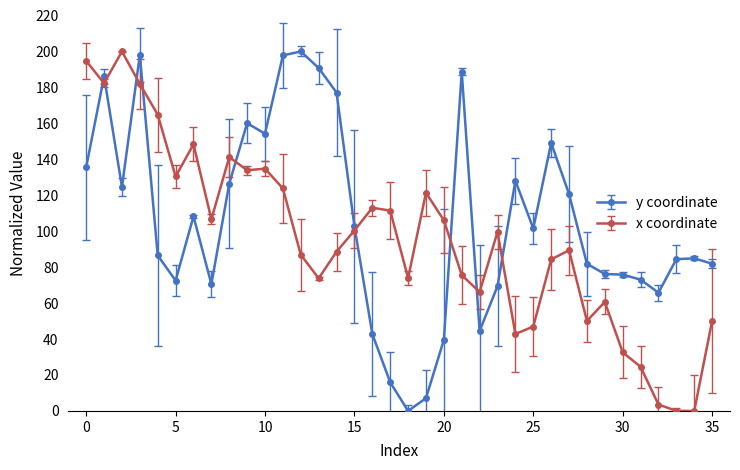

True or false: y coordinate has more than 2 points higher than both neighbors.

True